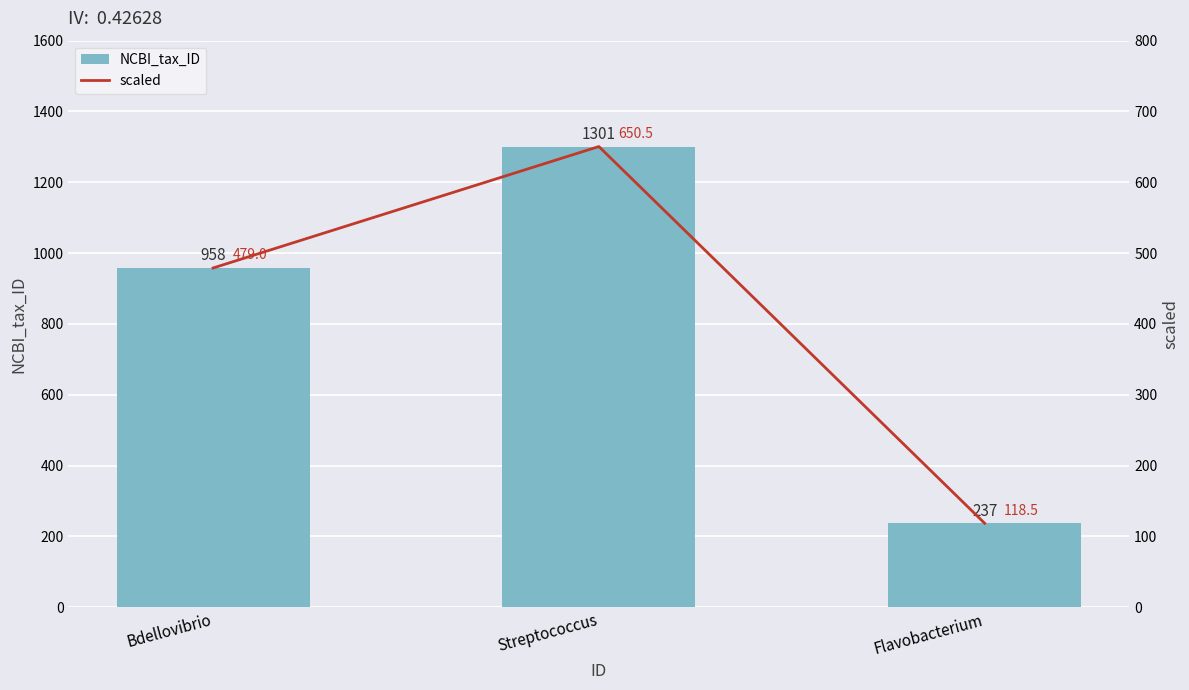

At which label is NCBI_tax_ID closest to 769?

Bdellovibrio